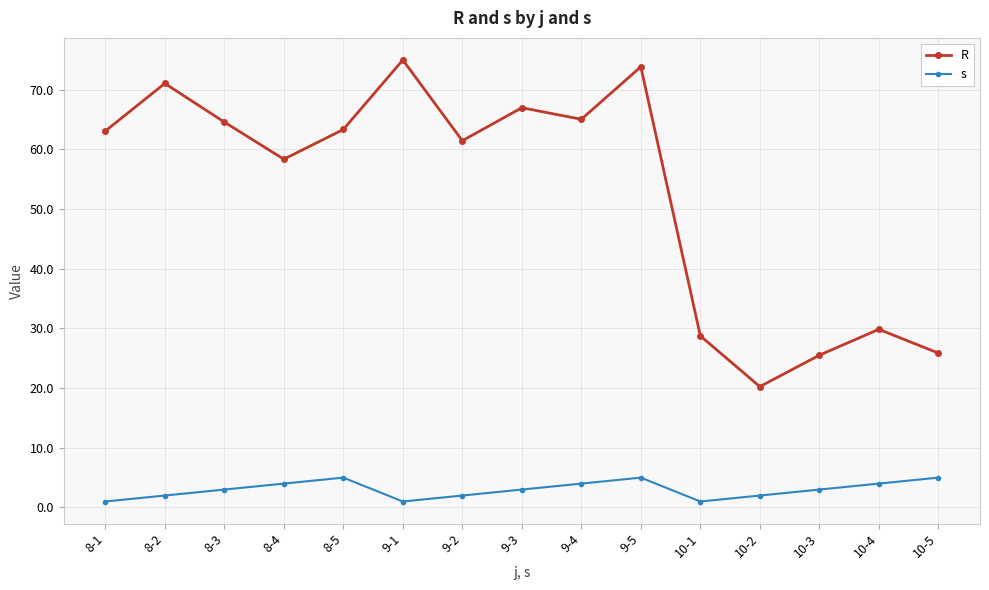

How many interior local valleys does the R series have?

4